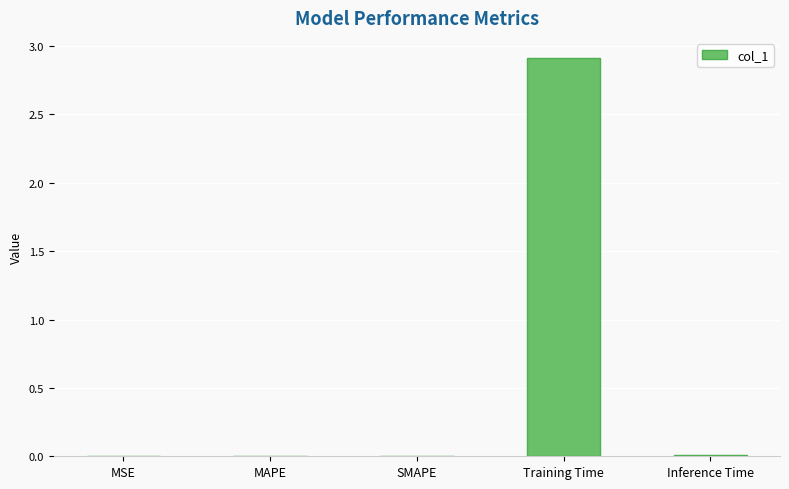

How many distinct data groups are displayed?

1